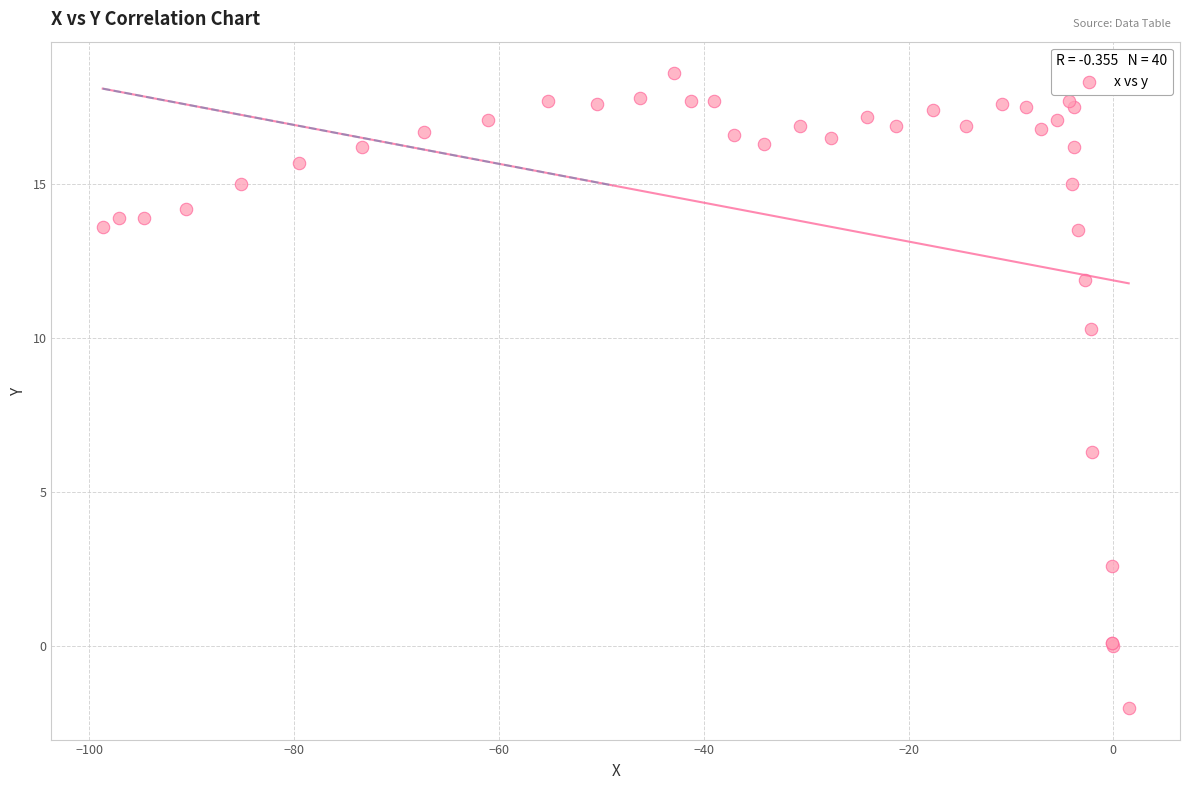

What Y value in the scatter plot is closest to 8?

6.3